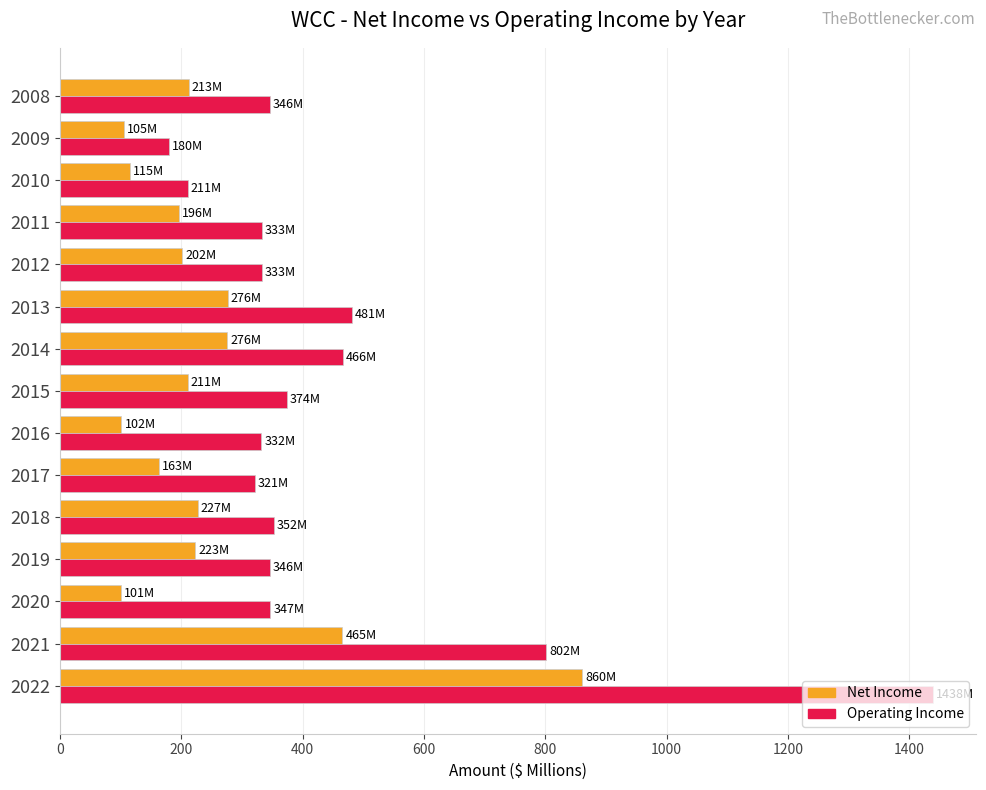

What is the spread (max minus min) of values at 2018?

125.1